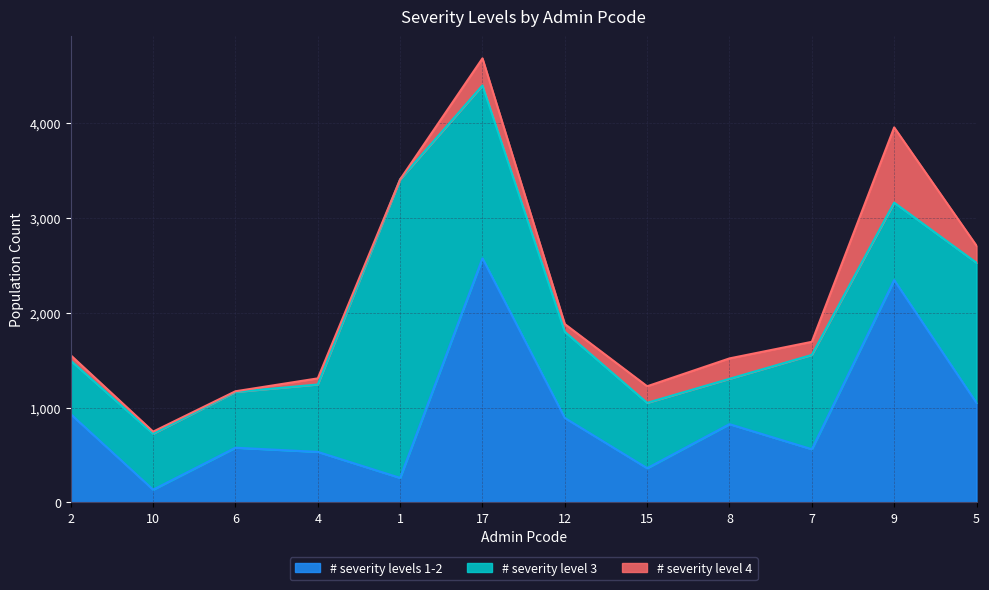

At 12, list the series in order from largest to smallest.

# severity level 3, # severity levels 1-2, # severity level 4